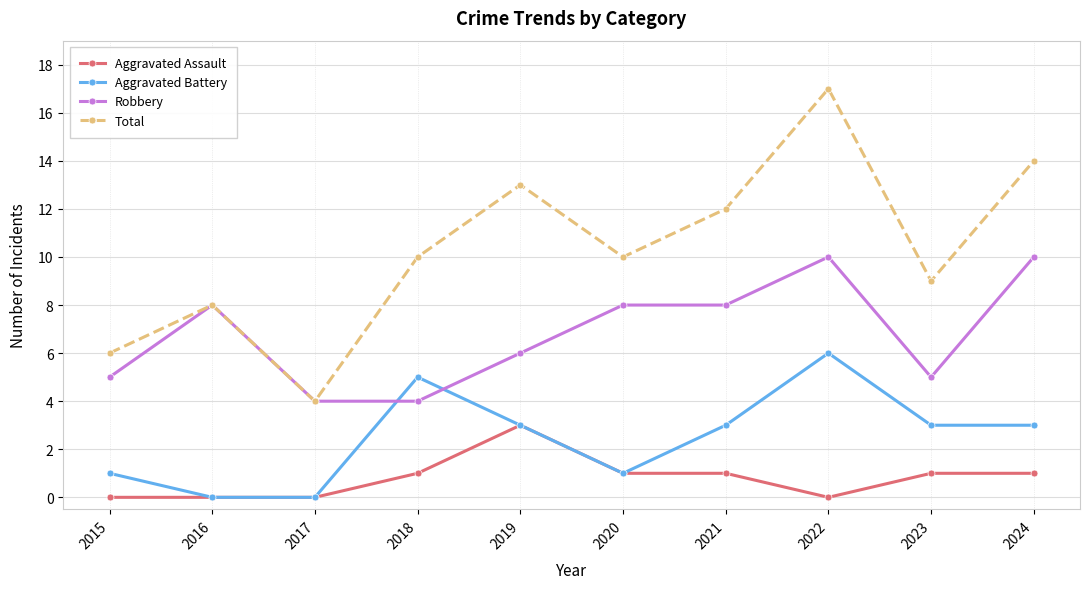

Where is the first local maximum for Aggravated Battery?

2018